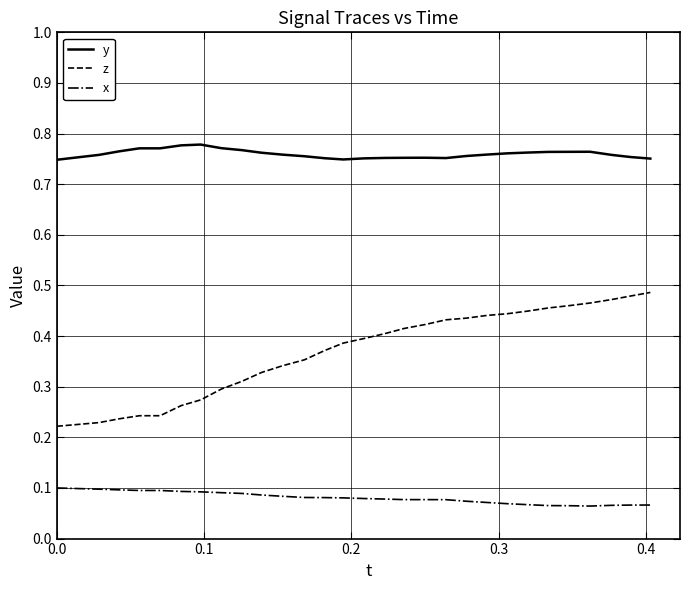

Which series has the widest spread of values?

z